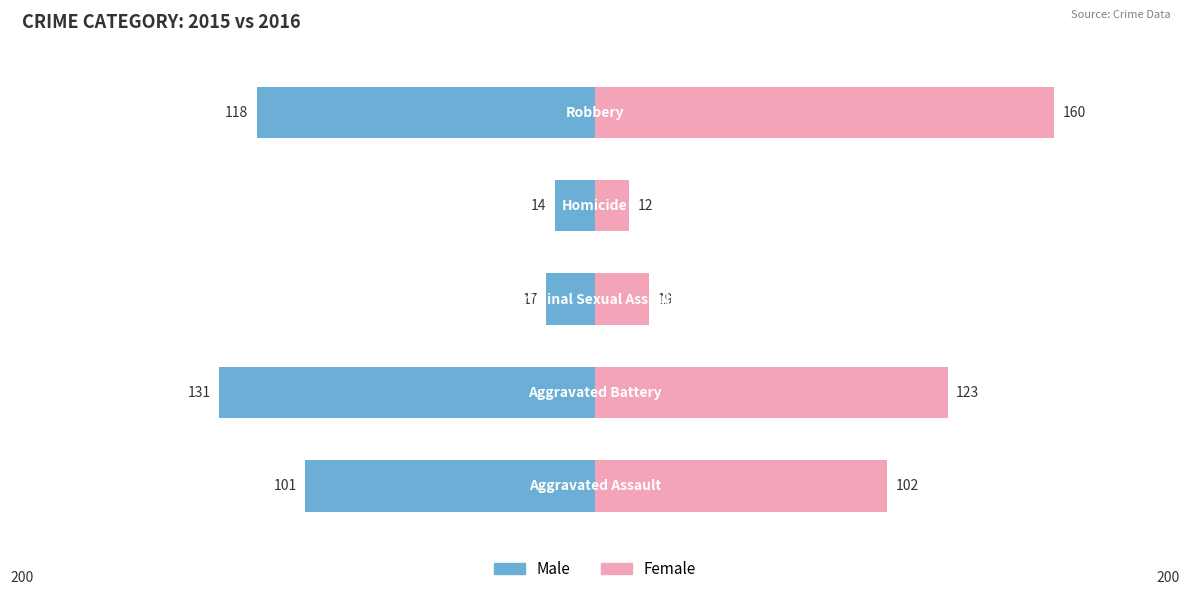

Read the Female value at 2.

19